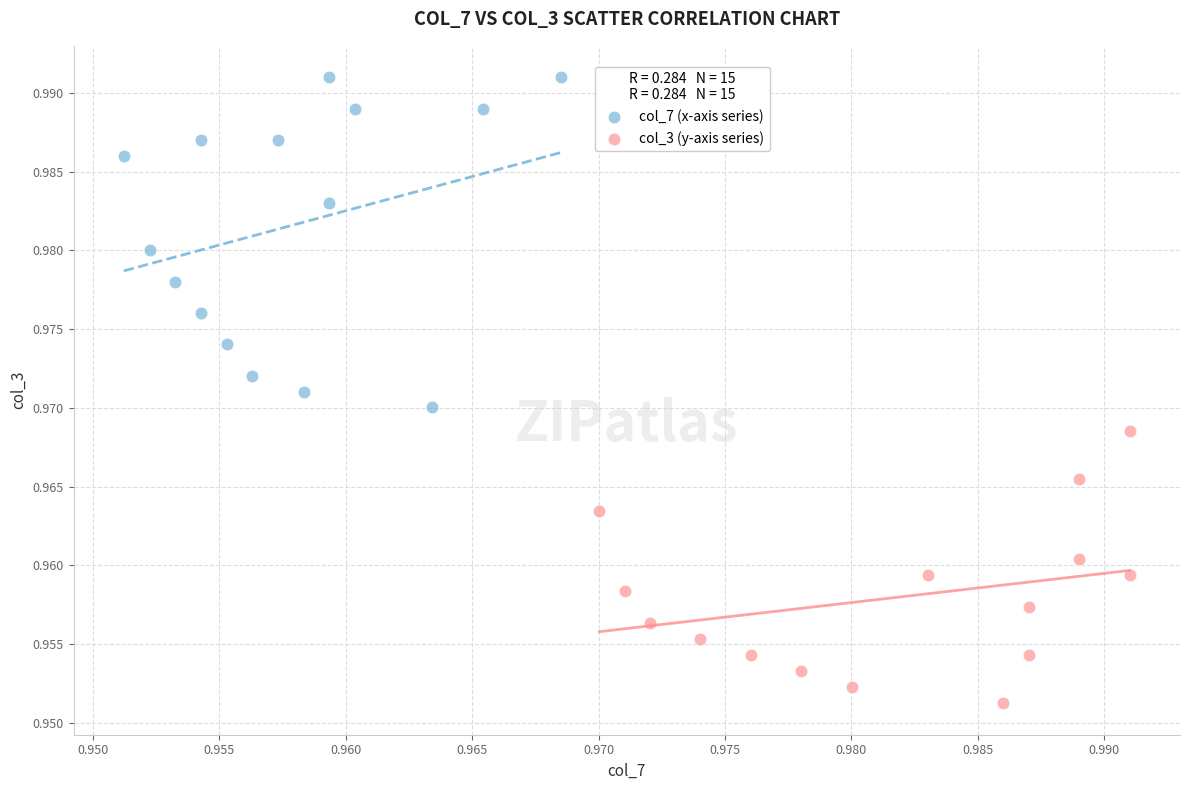

Which series reaches the maximum Y coordinate?

col_7 (x-axis series)